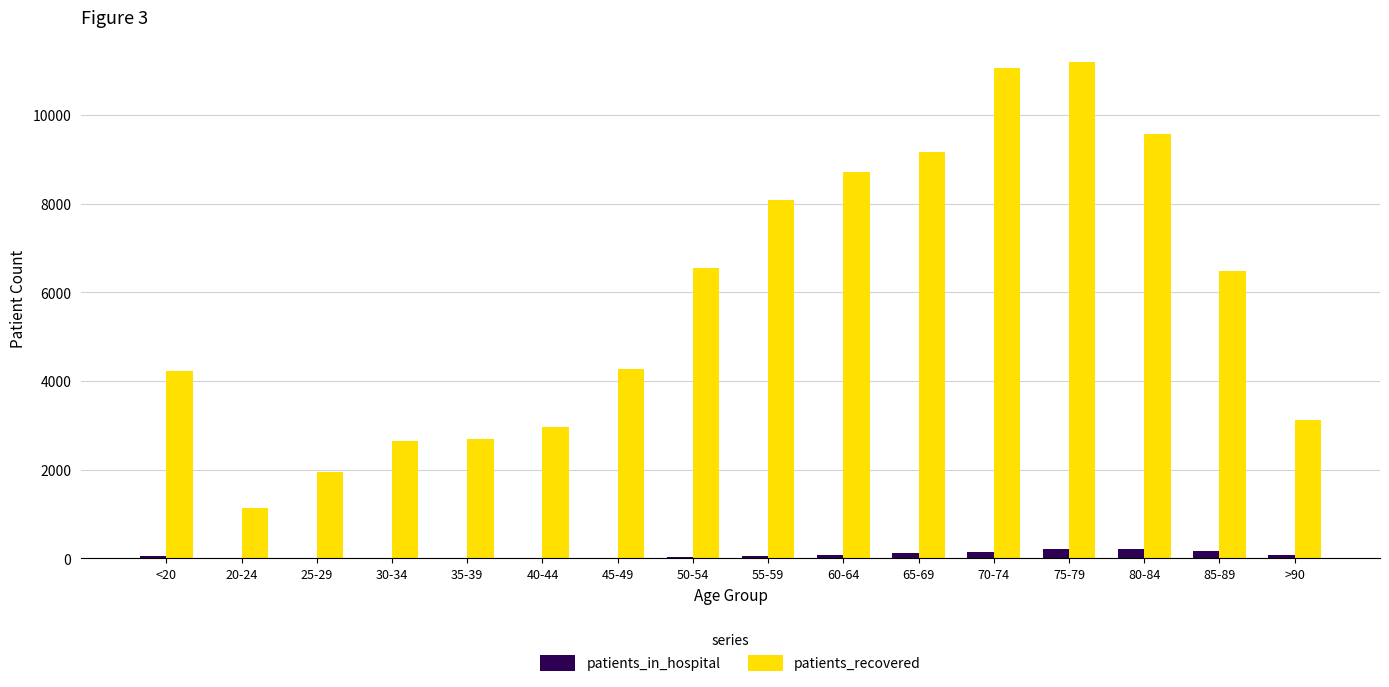

What is the sum of all patients_recovered values?

93782